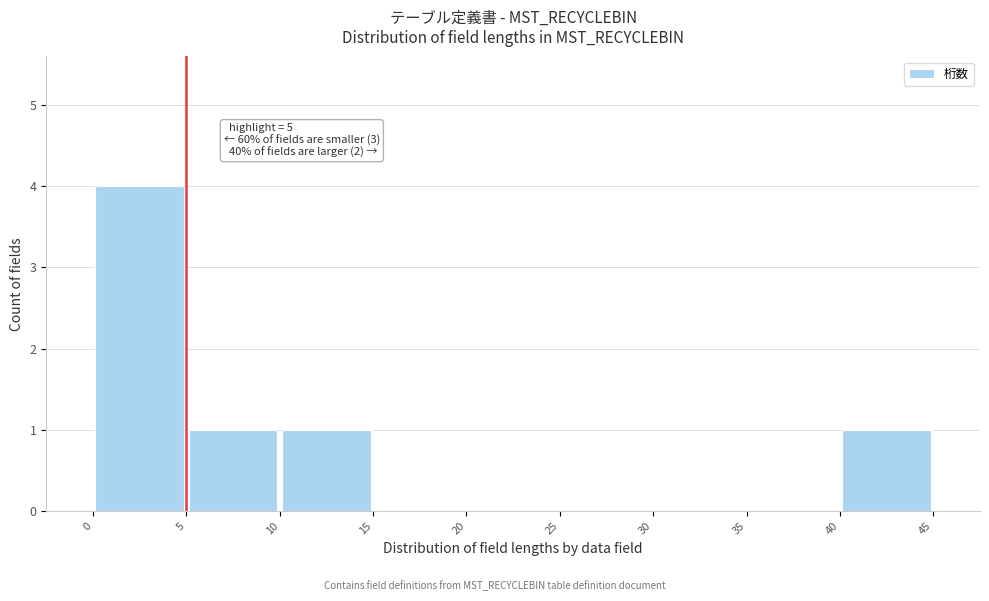

Over which range of the x-axis is the bar tallest?

0 to 5